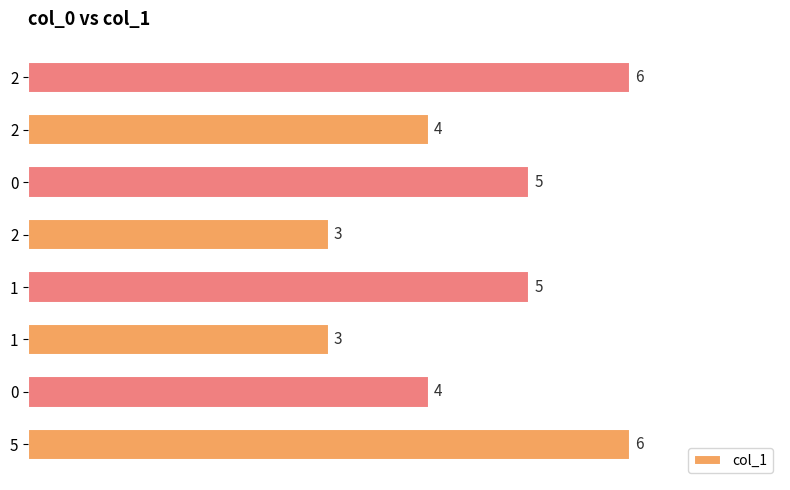

How many bars are there in total?

8